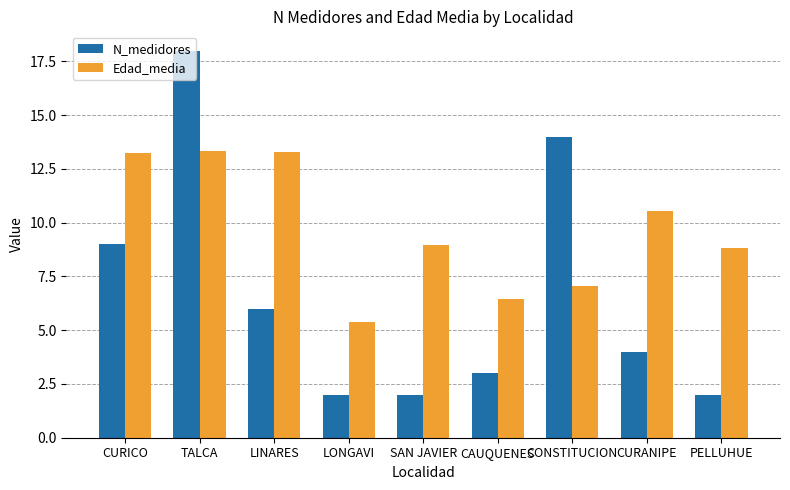

What is the value of the Edad_media bar at the 5th from the left?

9.0